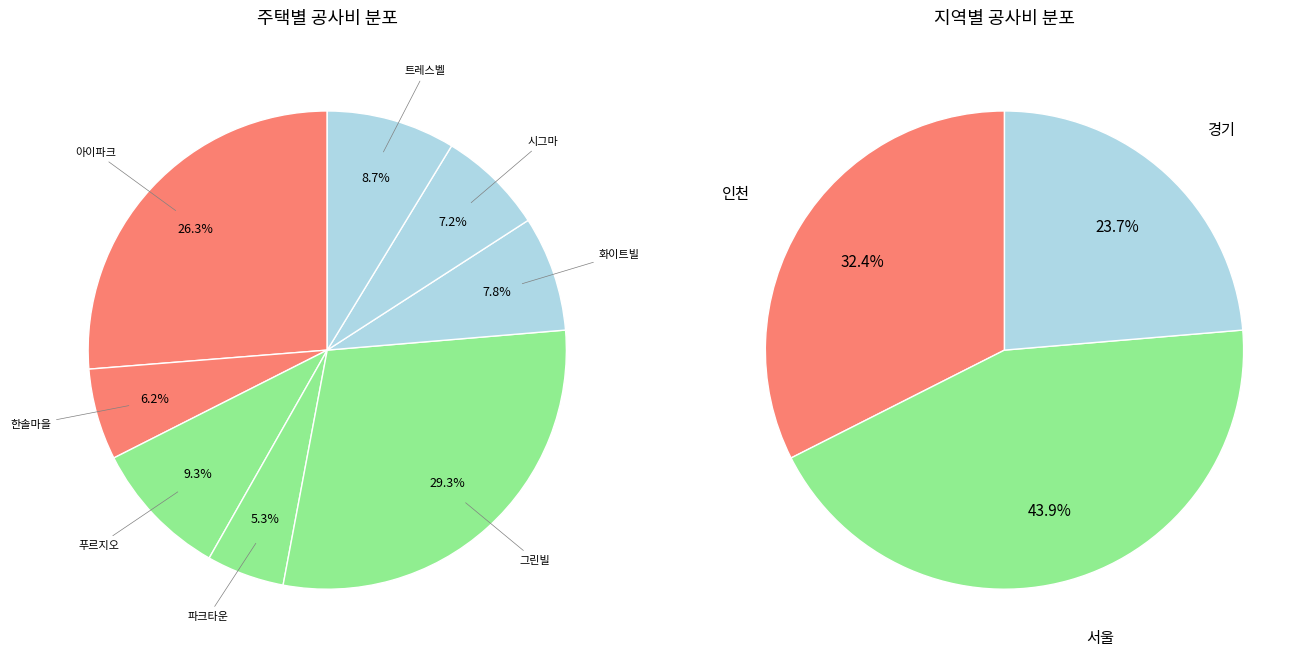

Which category has the smallest portion of the pie?

파크타운